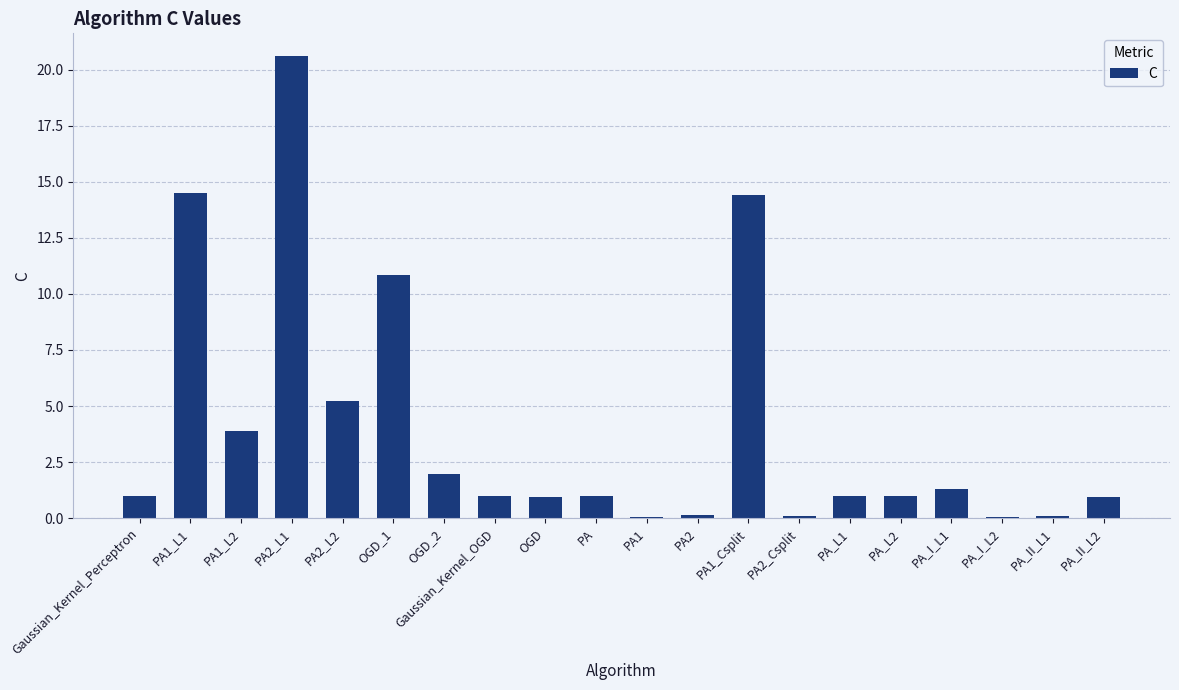

The value at PA2_L1 is 20.6. True or false?

True